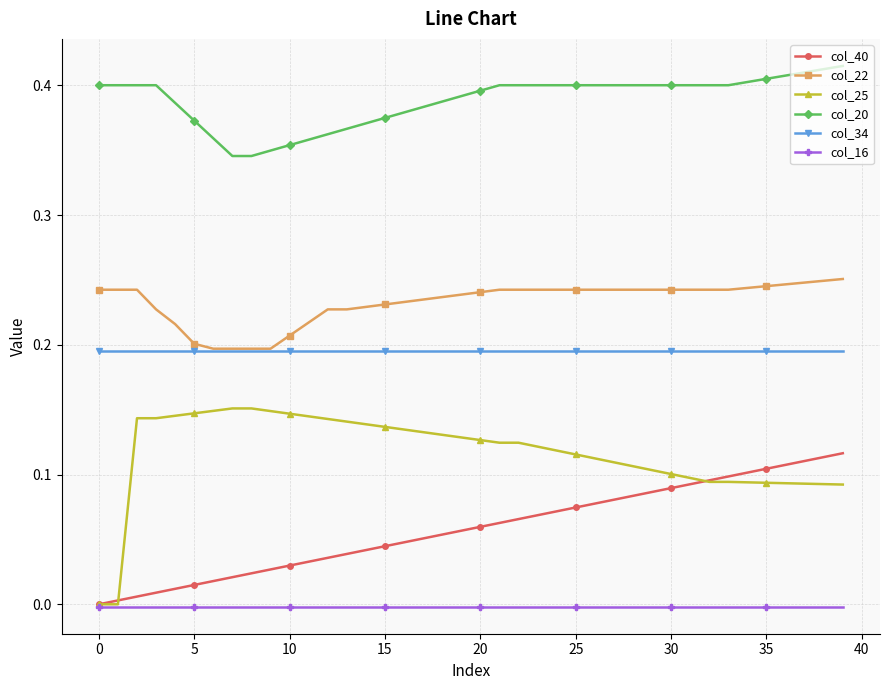

Rank the series by their maximum value, from lowest to highest.

col_16, col_40, col_25, col_34, col_22, col_20